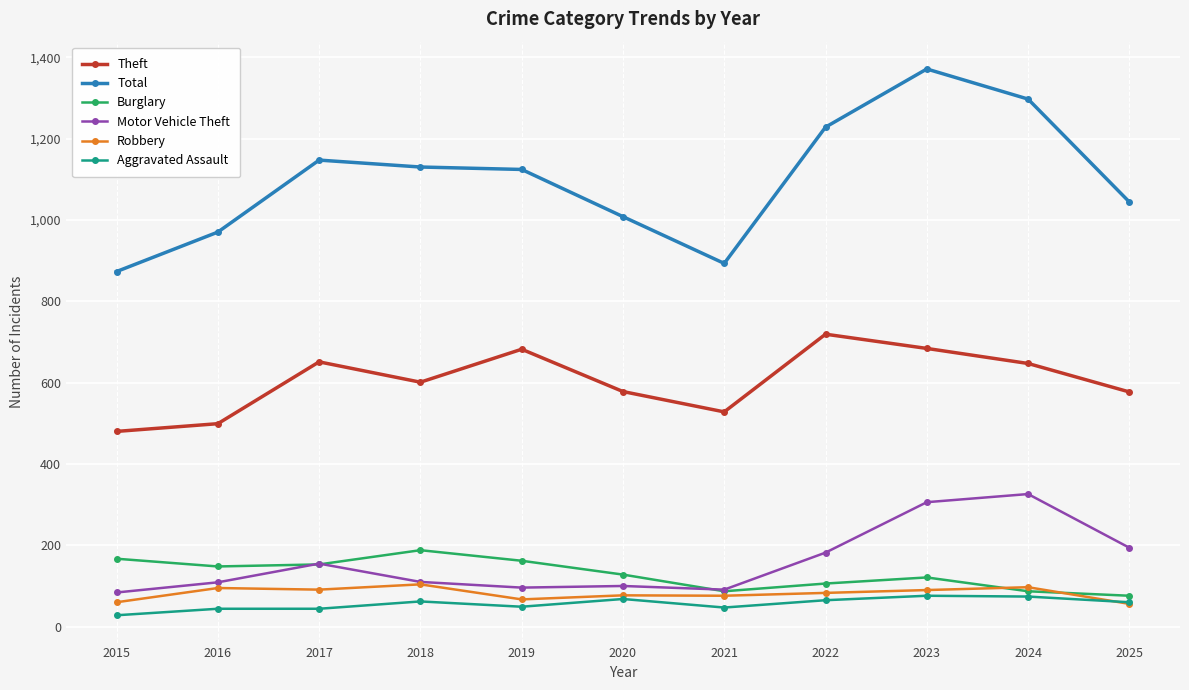

What value does the Theft series have at 2021, to the nearest 5?

530